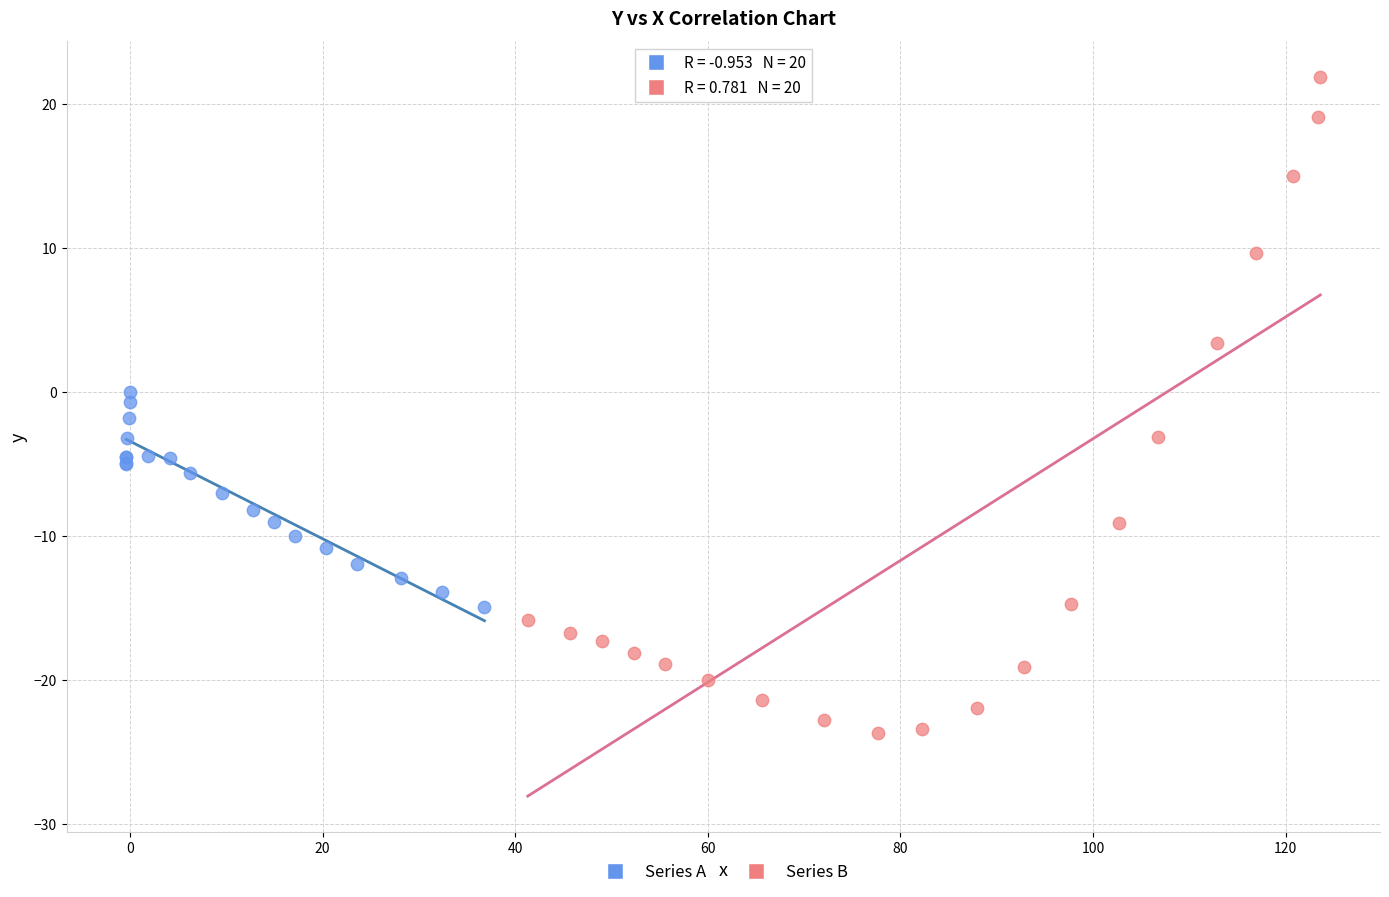

Which series has the largest Y range (max minus min)?

Series B